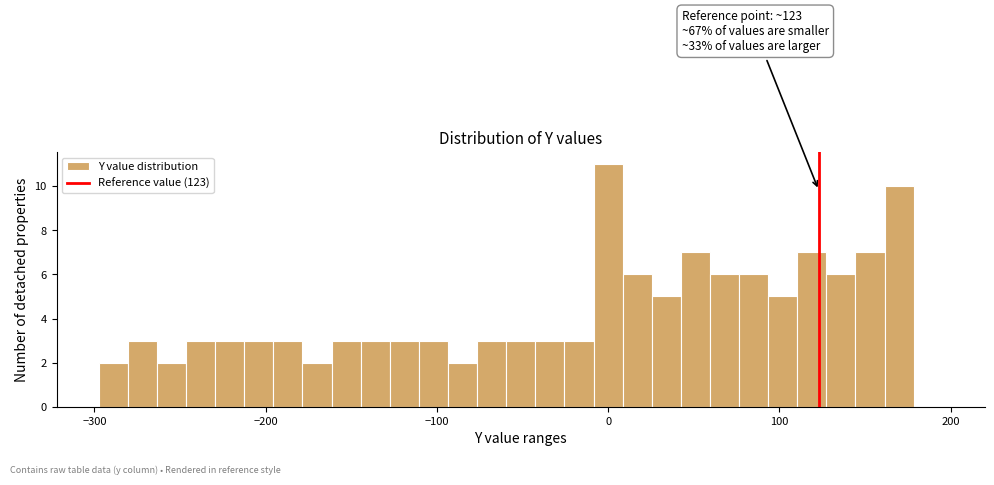

Around what value on the x-axis is the tallest bar? Give the approximate position of its centre, as read against the axis.

0